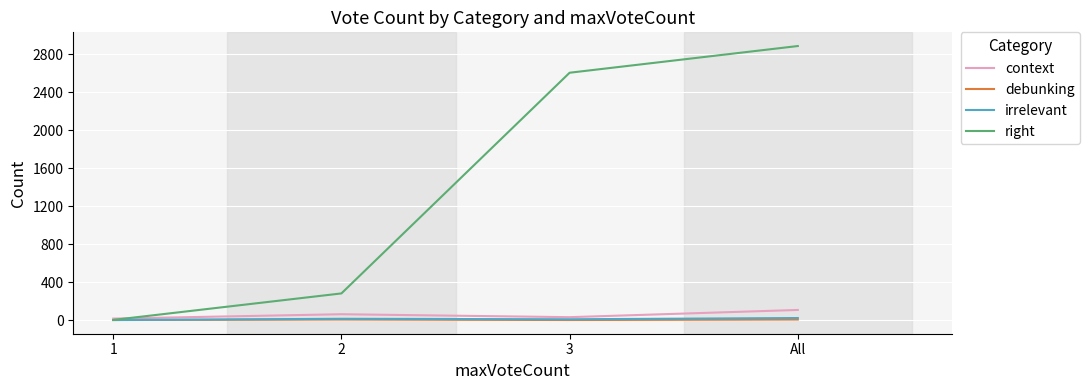

Which series has the widest spread of values?

right